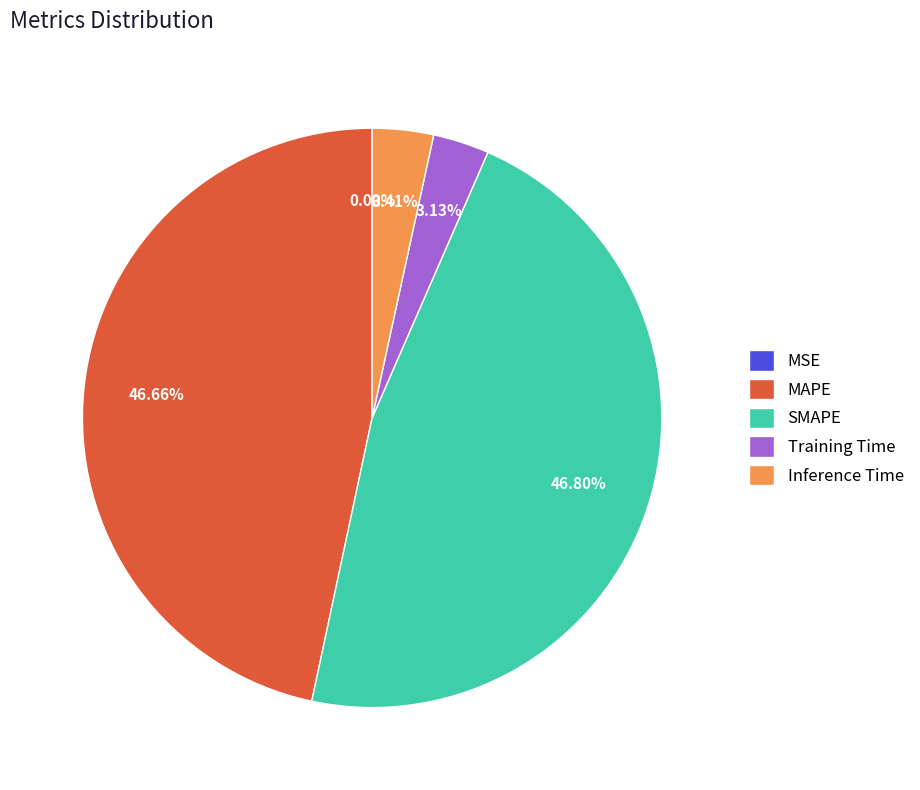

Does Training Time represent more than half of the total?

No